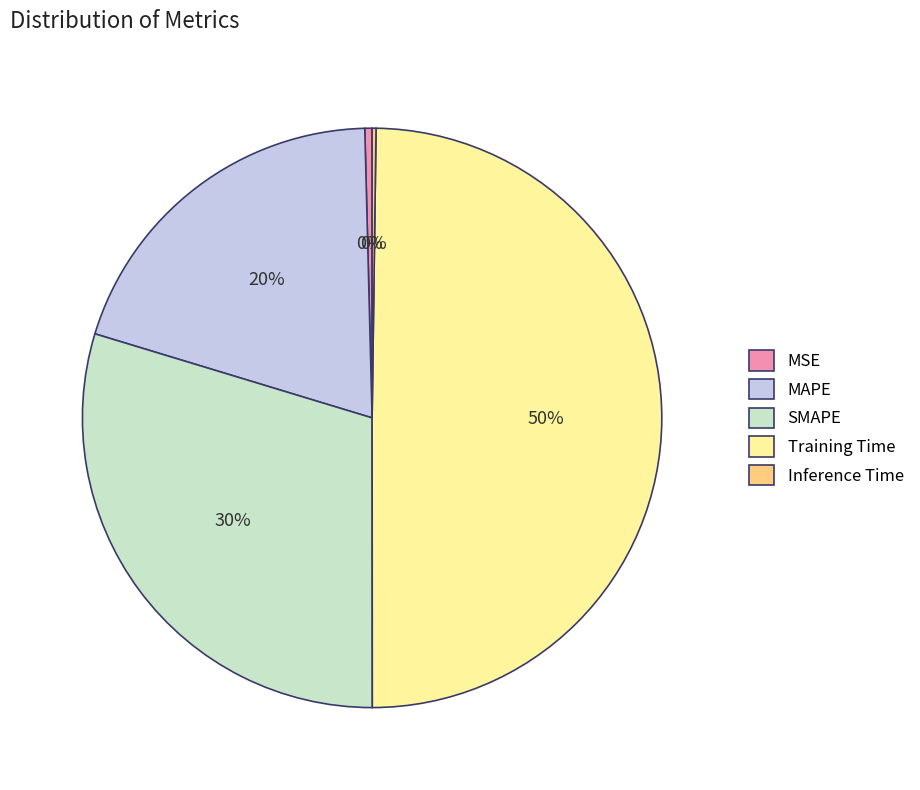

Does MSE represent more than half of the total?

No